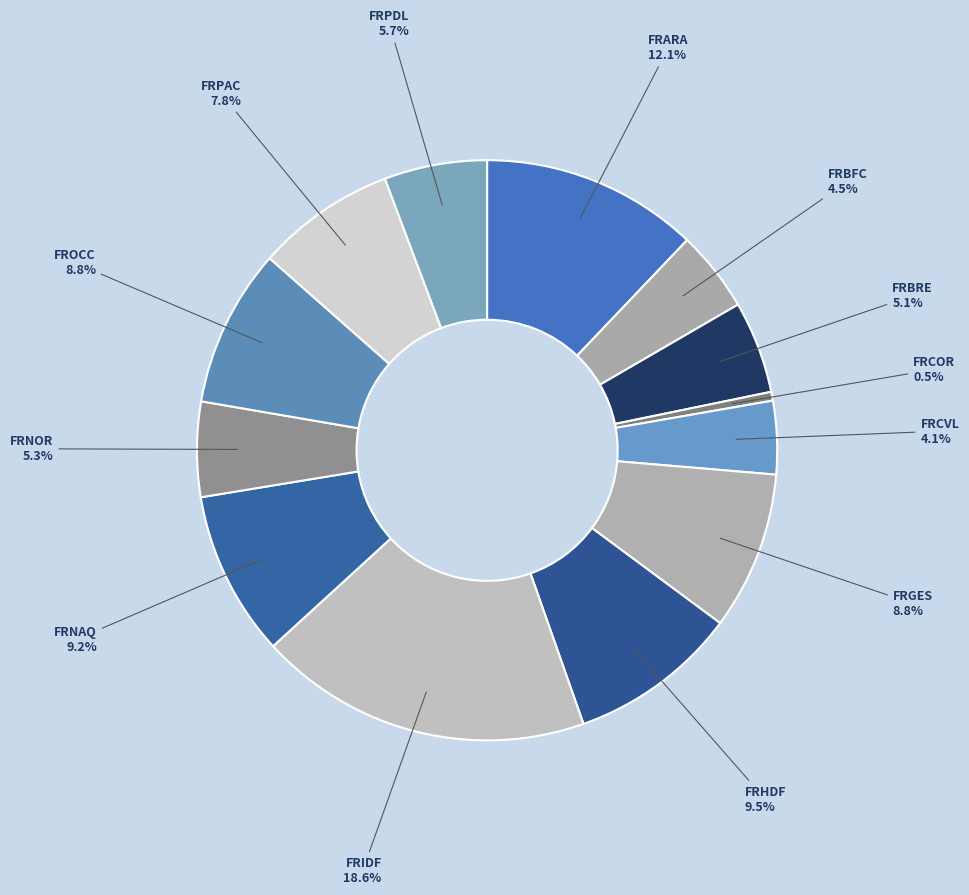

True or false: FRCOR accounts for 12% of the total.

False